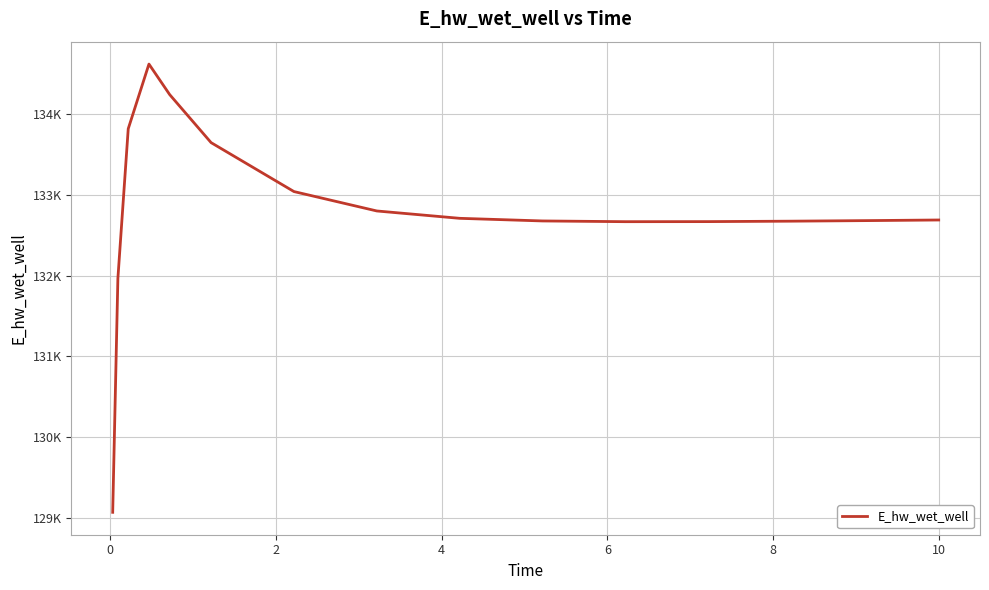

Reading left to right, list all the values displayed in this chart.

129067.3	131964.3	133818.6	134619.9	134242.0	133646.9	133040.6	132800.3	132709.2	132676.6	132667.5	132668.4	132673.9	132681.6	132688.5